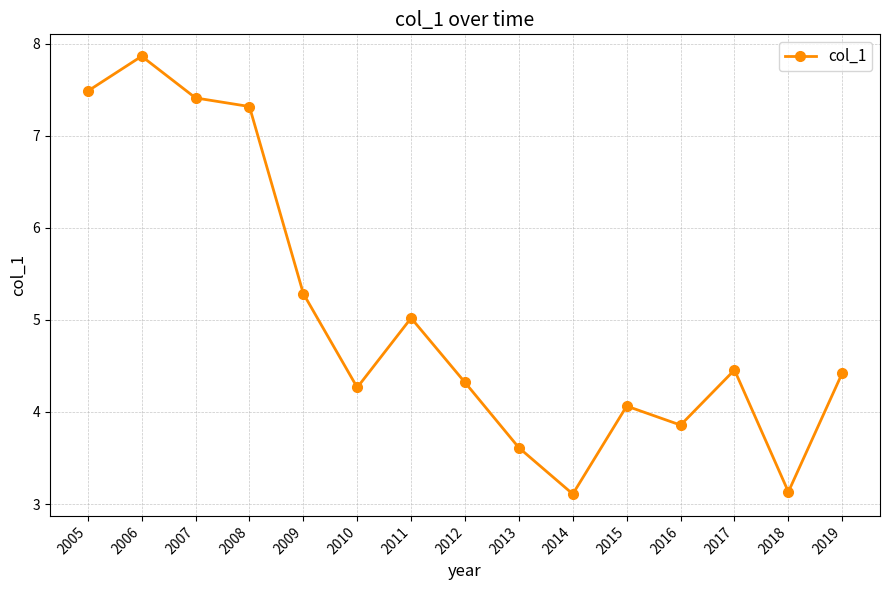

What is the sum of all values?

75.6